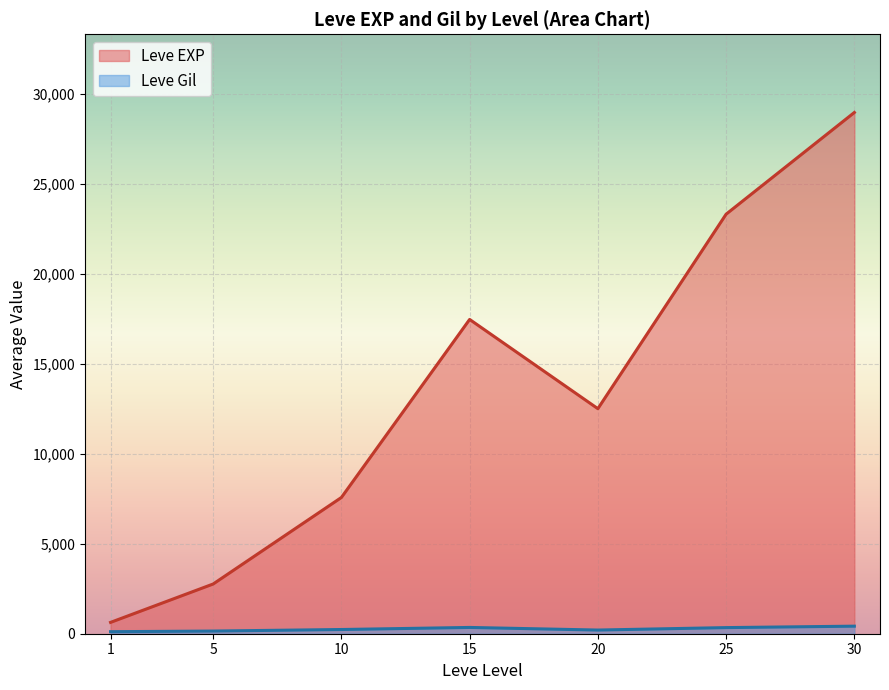

At which category is the sum across all series the highest?

30